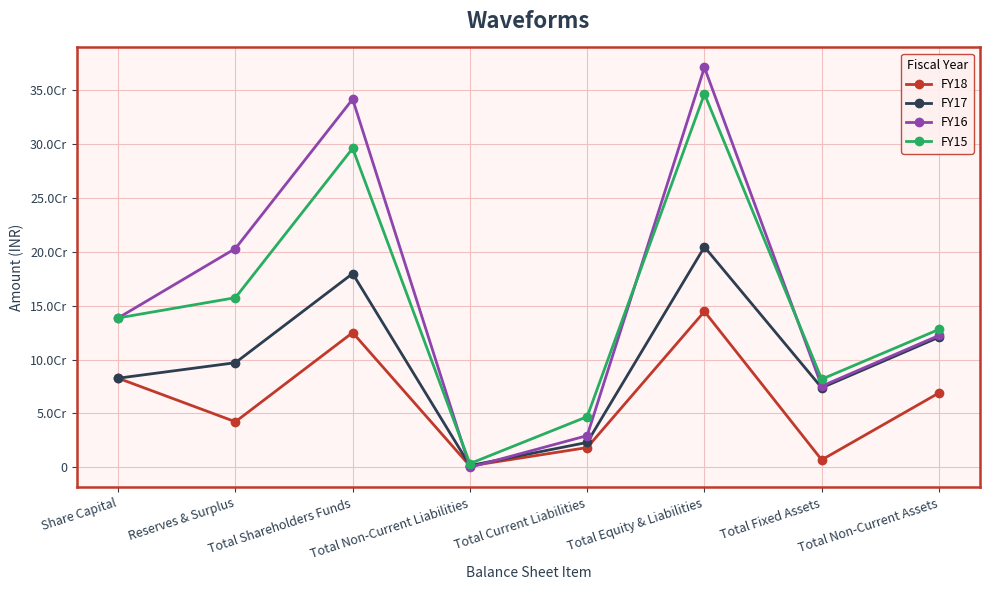

Does the chart display data point markers on the line(s)?

Yes